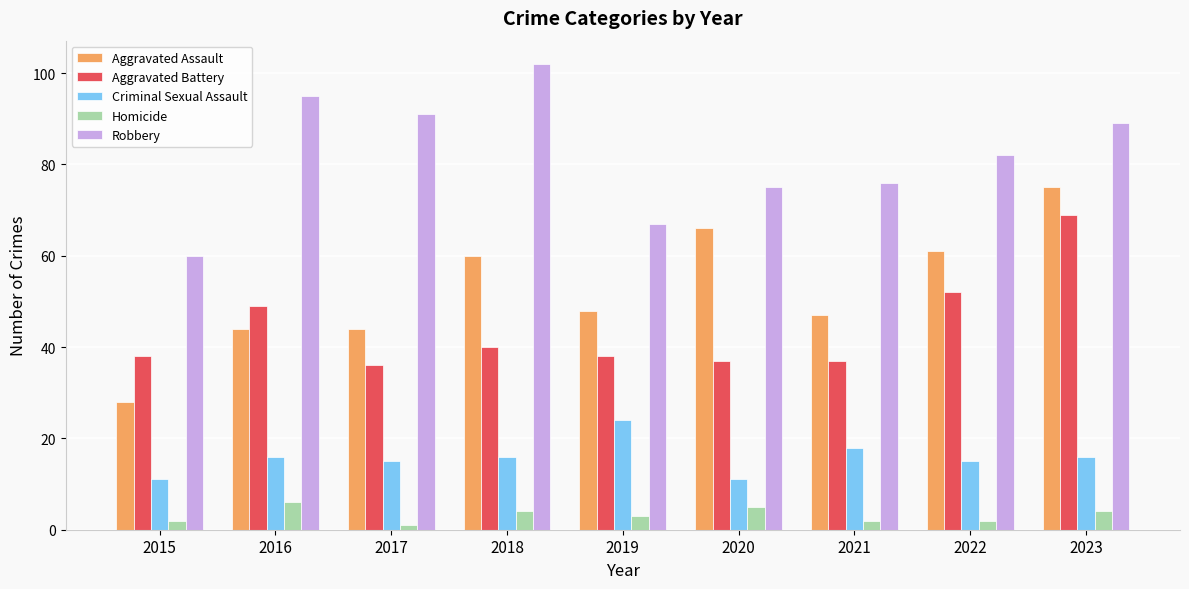

Rank the series by their maximum value, from lowest to highest.

Homicide, Criminal Sexual Assault, Aggravated Battery, Aggravated Assault, Robbery